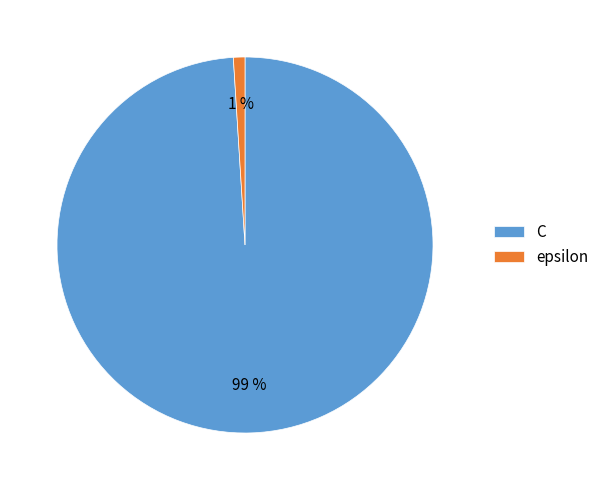

To the nearest percent, what is the difference between the epsilon and C slice percentages?

98%